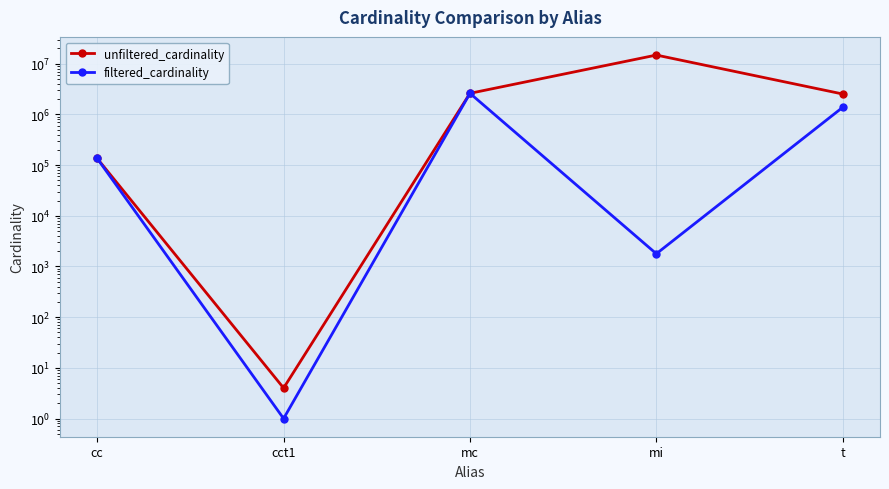

How many interior local peaks does the filtered_cardinality series have?

1